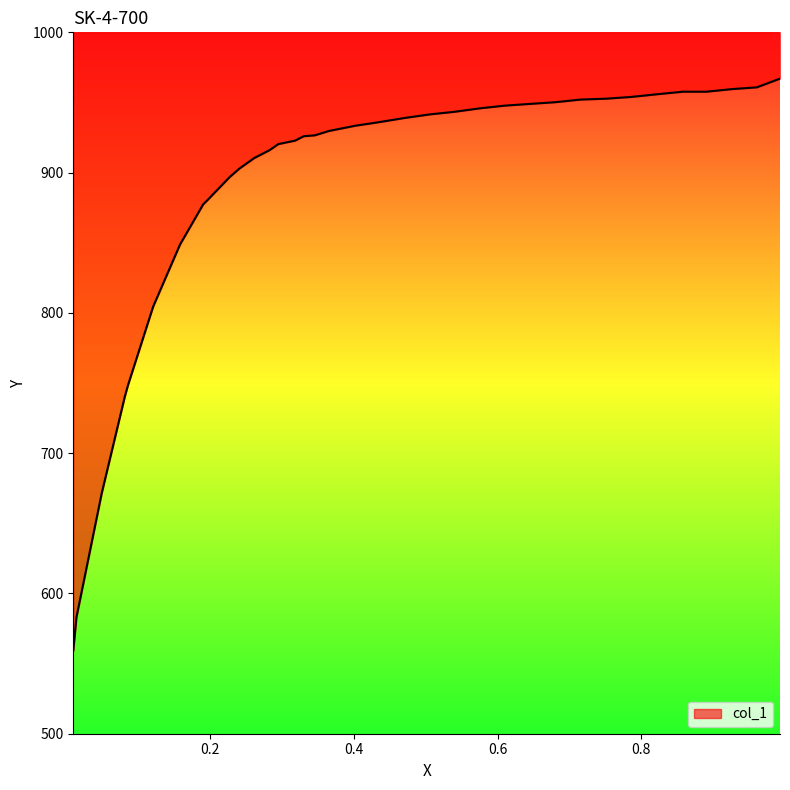

What is the maximum value shown in the chart?

967.0